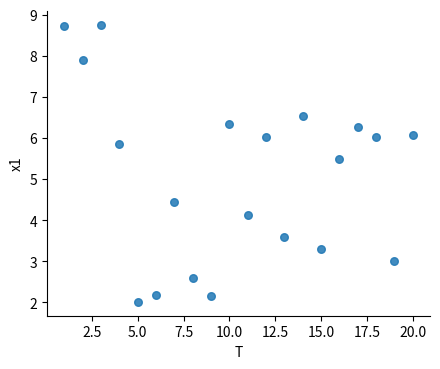

What is the range of Y values (max minus min)?

6.7